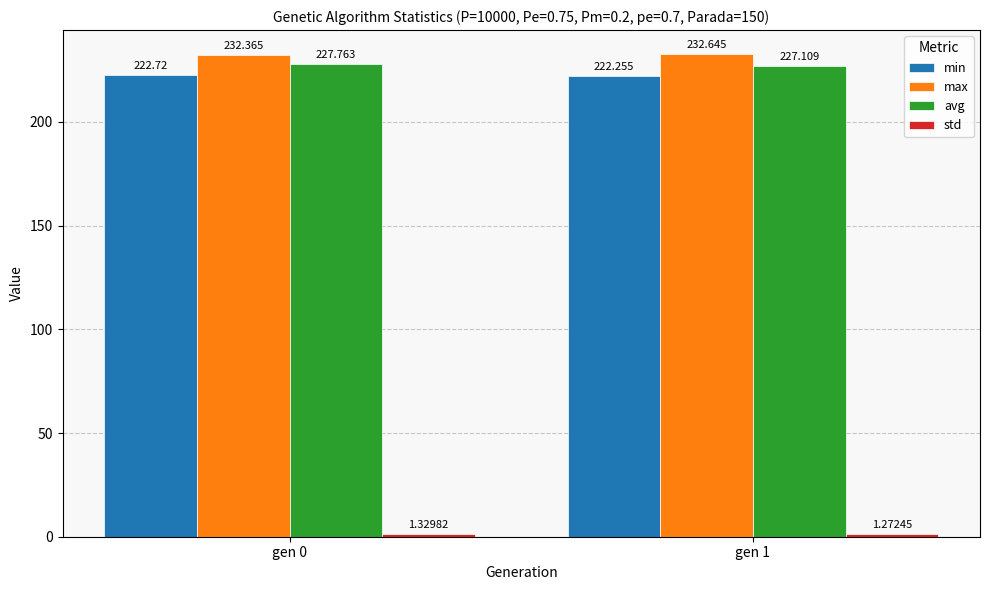

Which series has the largest range (max minus min)?

avg